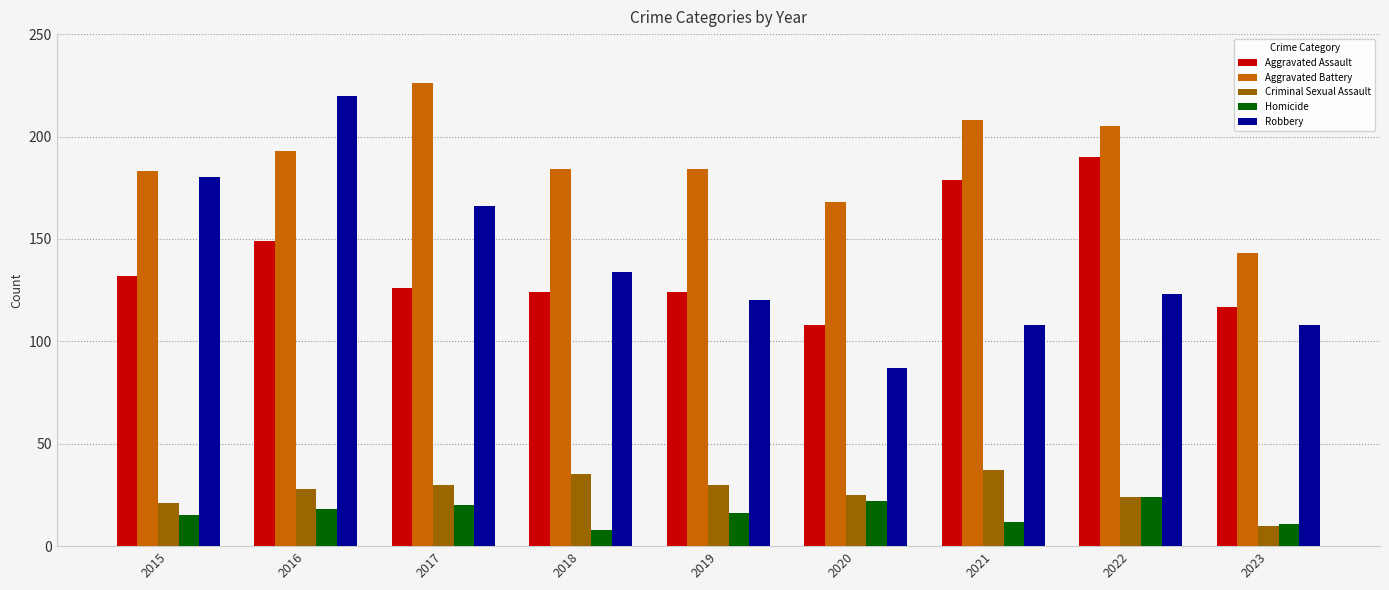

Which series has the largest total across all categories?

Aggravated Battery